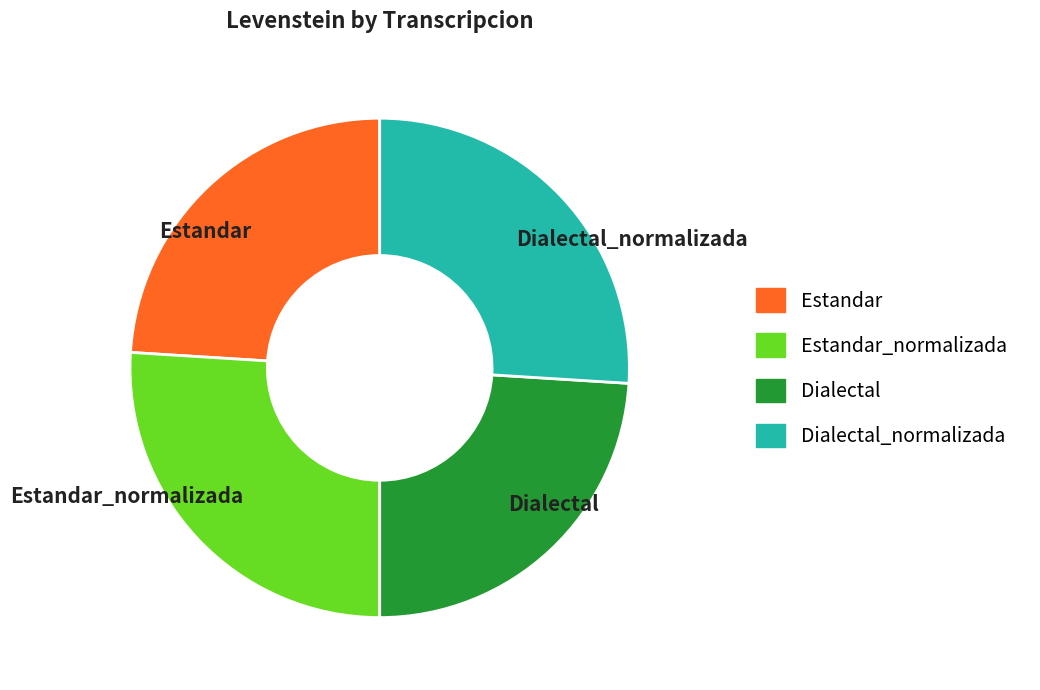

True or false: Estandar accounts for 24% of the total.

True